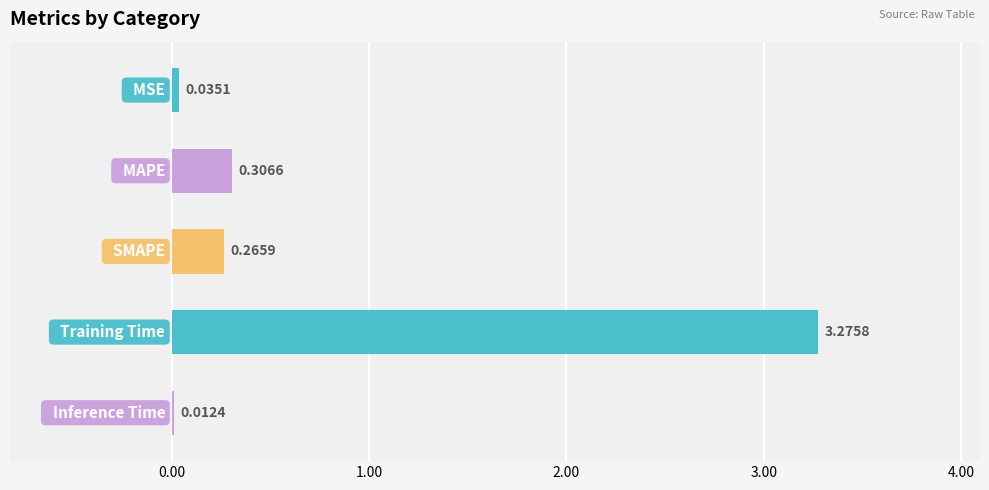

How many distinct data groups are displayed?

1